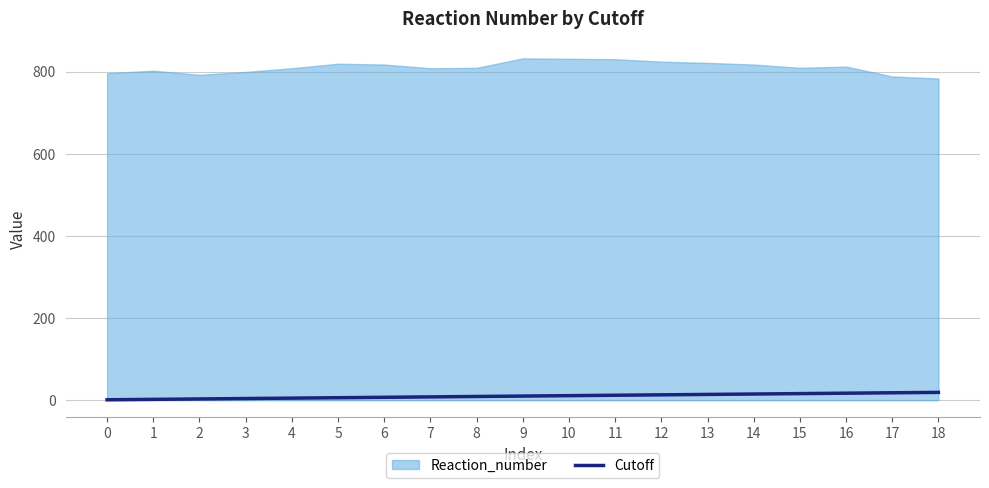

Between 8 and 17, which is larger?

17